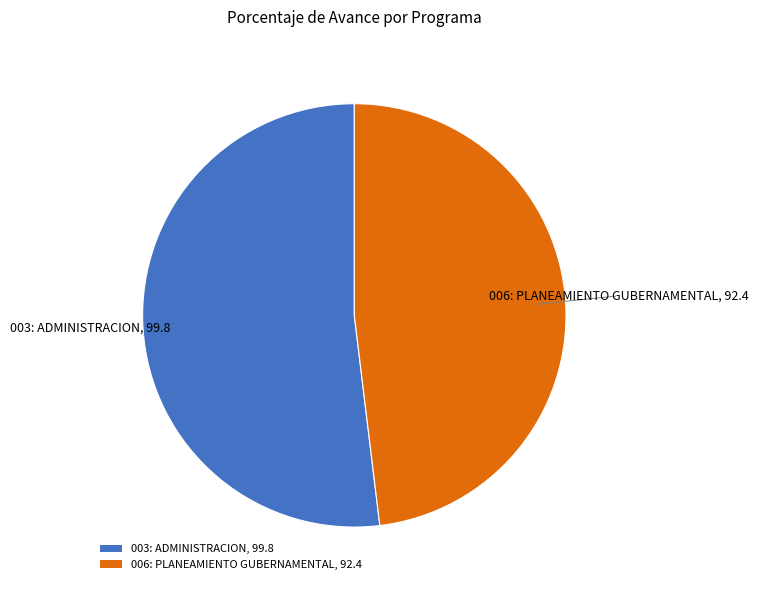

The 003: ADMINISTRACION, 99.8 slice represents 63% of the pie. True or false?

False